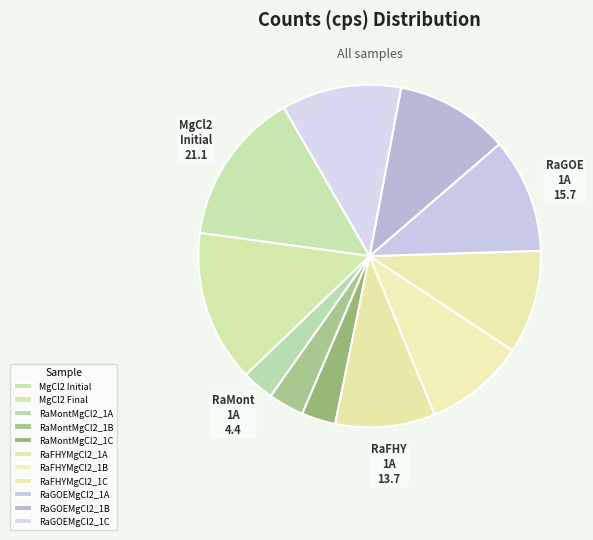

Does any single category account for the majority?

No